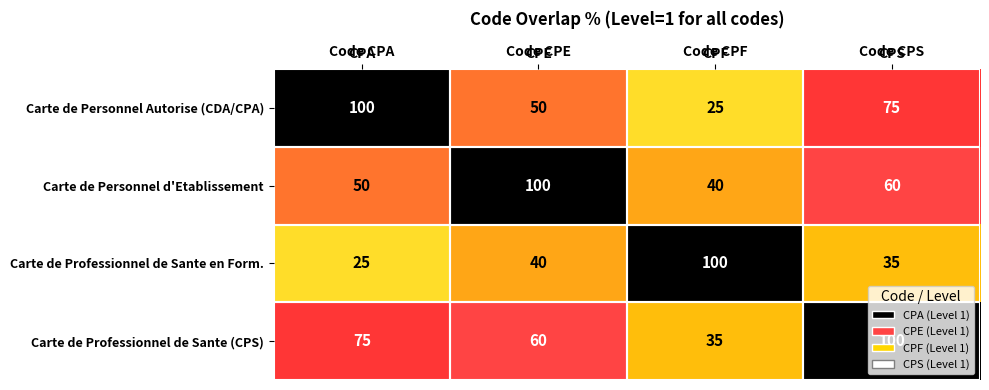

At which label does Carte de Personnel d'Etablissement reach its minimum?

Code CPF